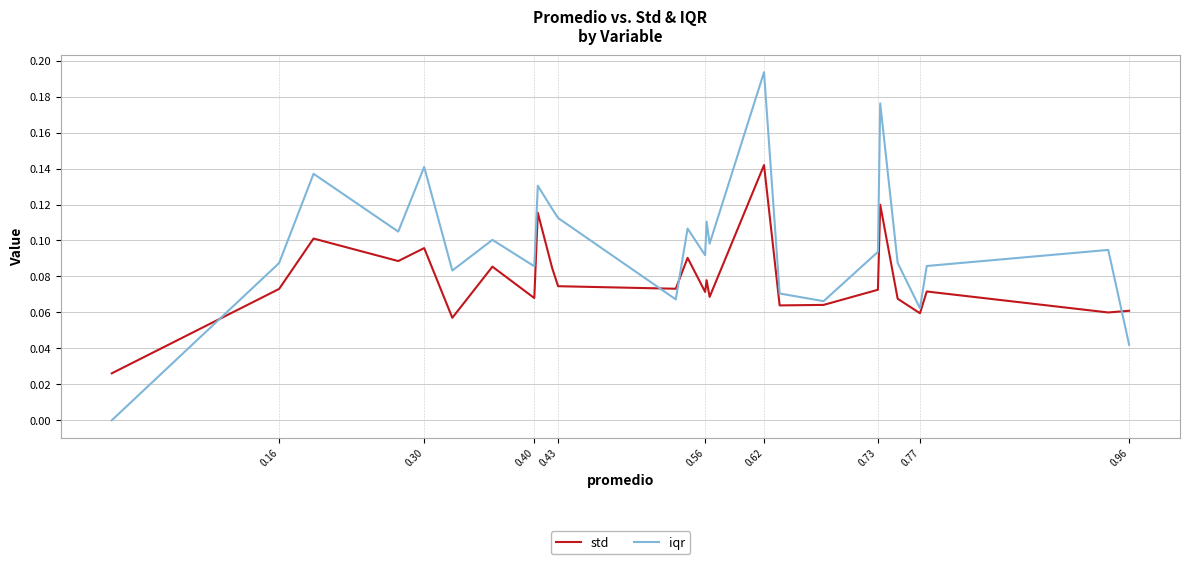

How many times do std and iqr cross each other?

4